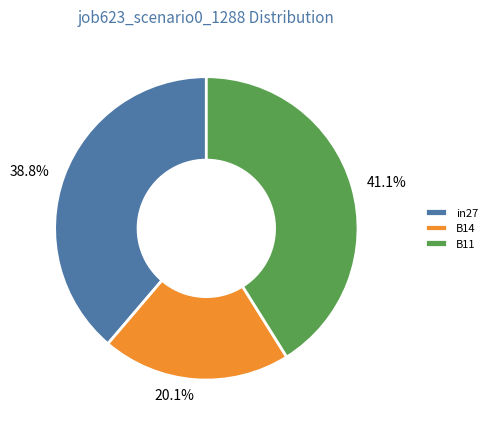

What percentage is NOT represented by B14?

79.9%